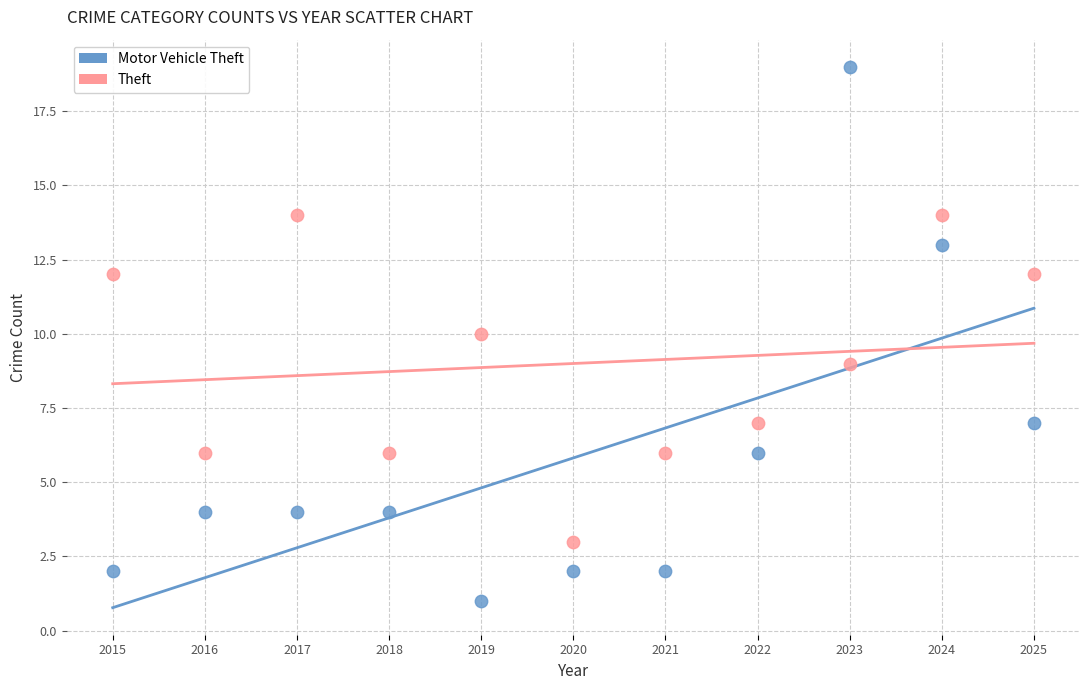

Which series contains the highest Y value?

Motor Vehicle Theft